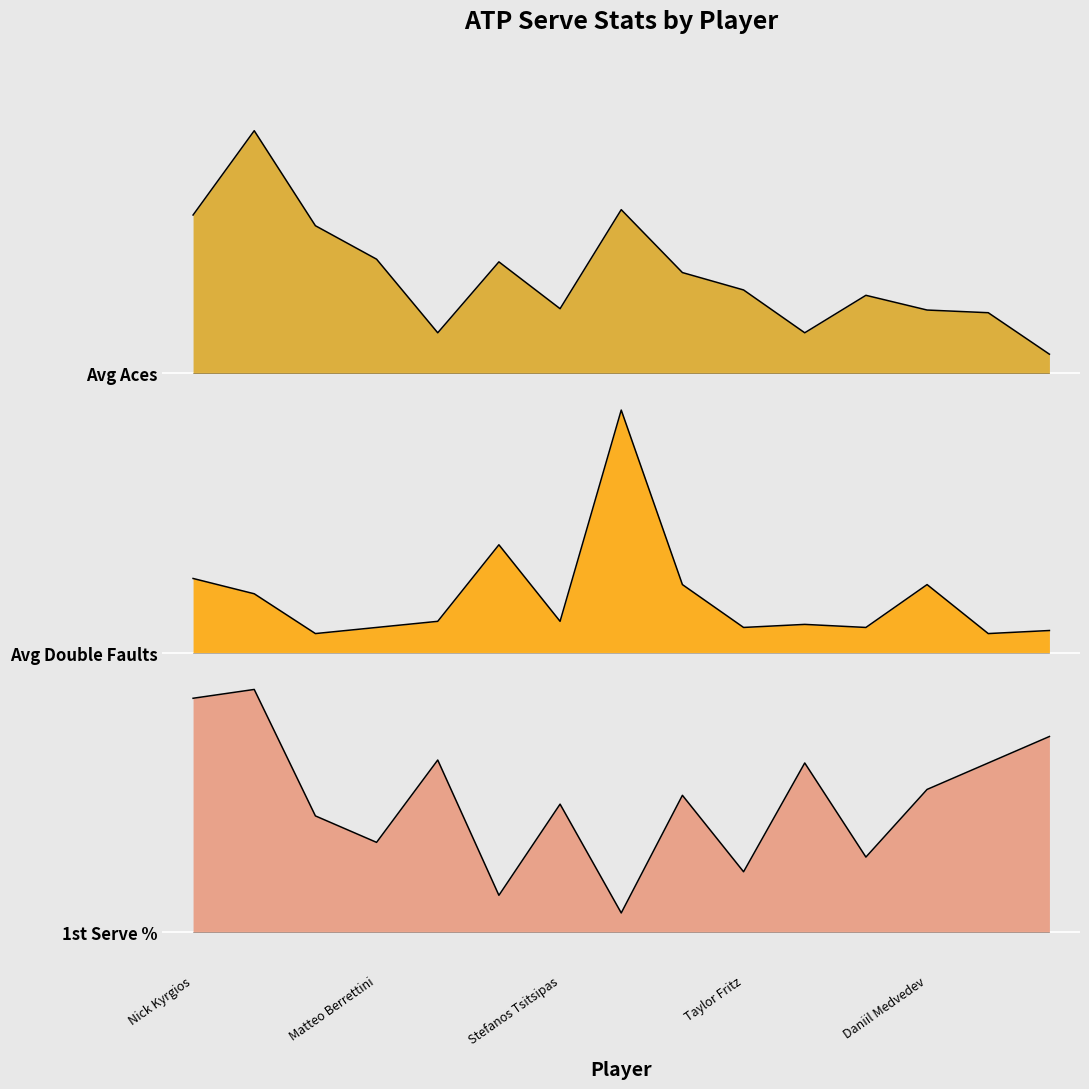

At how many categories does at least one series exceed 6?

15